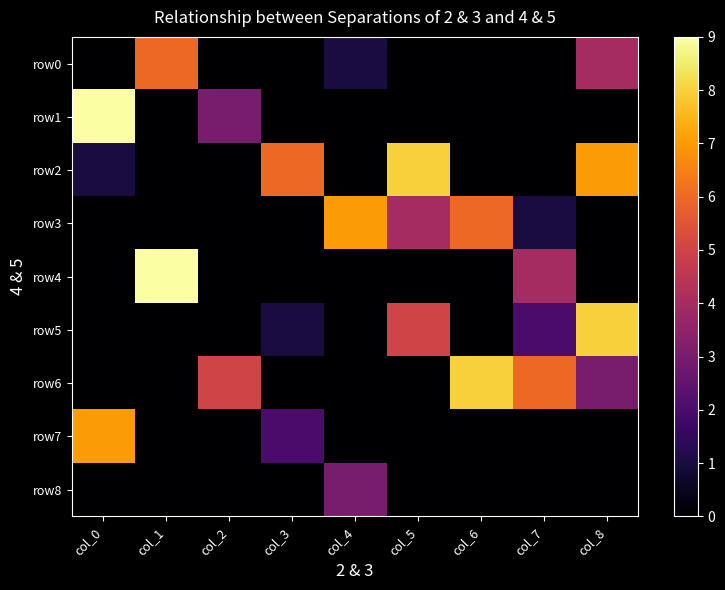

At which category does the chart reach its minimum across all series?

col_0